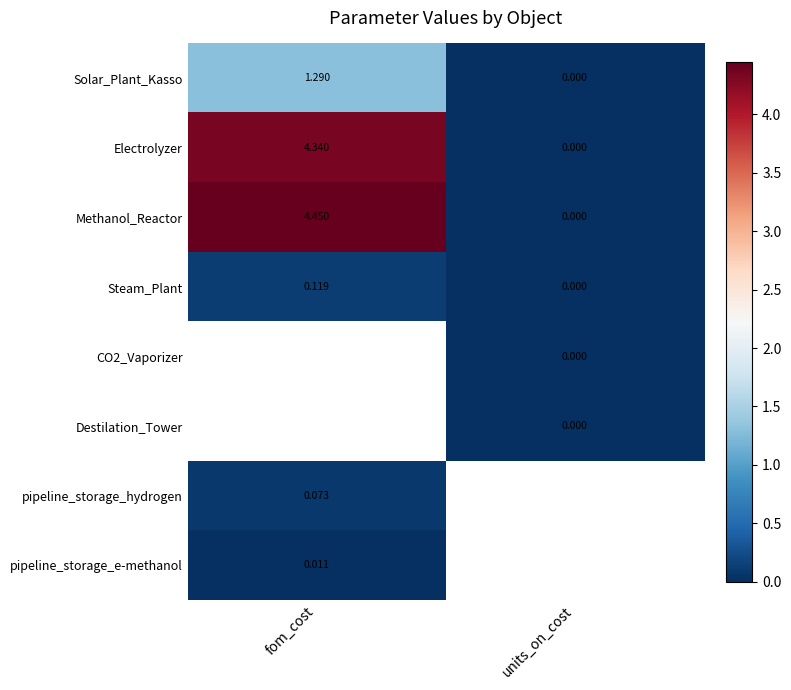

The value of Solar_Plant_Kasso at units_on_cost is 0.0. True or false?

True